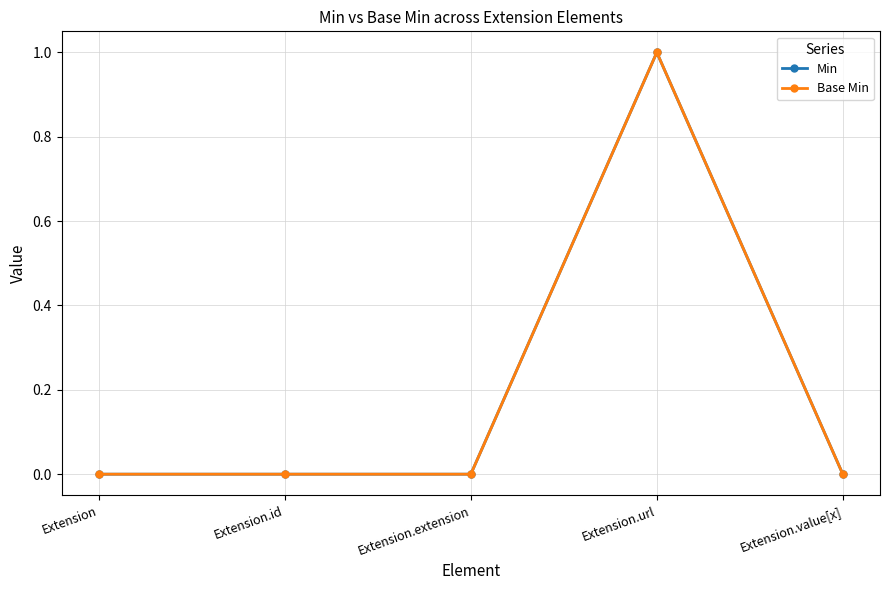

Between Extension.id and Extension.value[x], which series saw the biggest shift?

Min